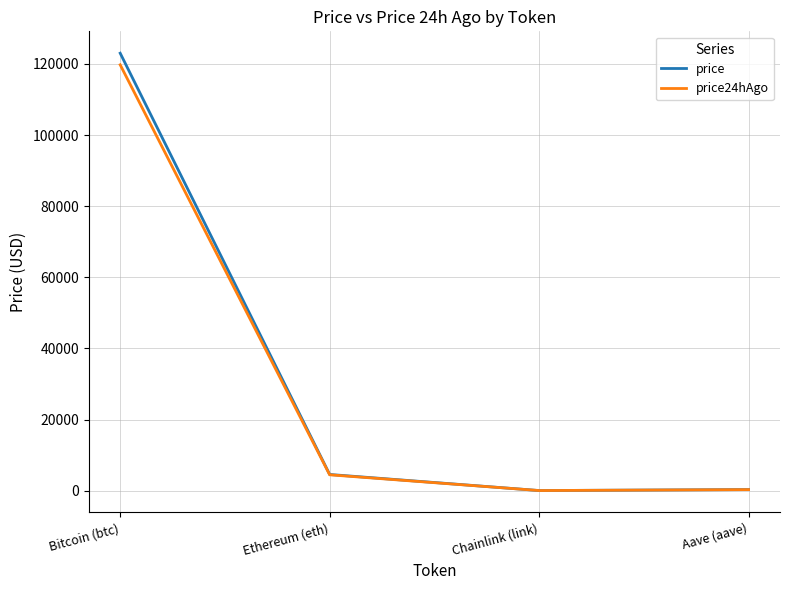

Is this an area chart (filled region under the line)?

No